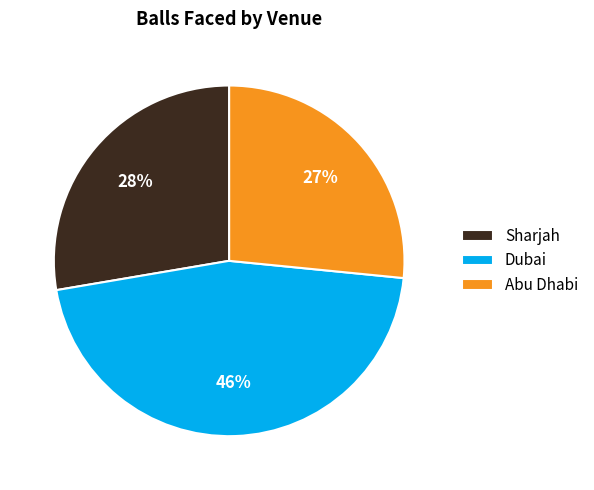

True or false: Dubai accounts for 60% of the total.

False